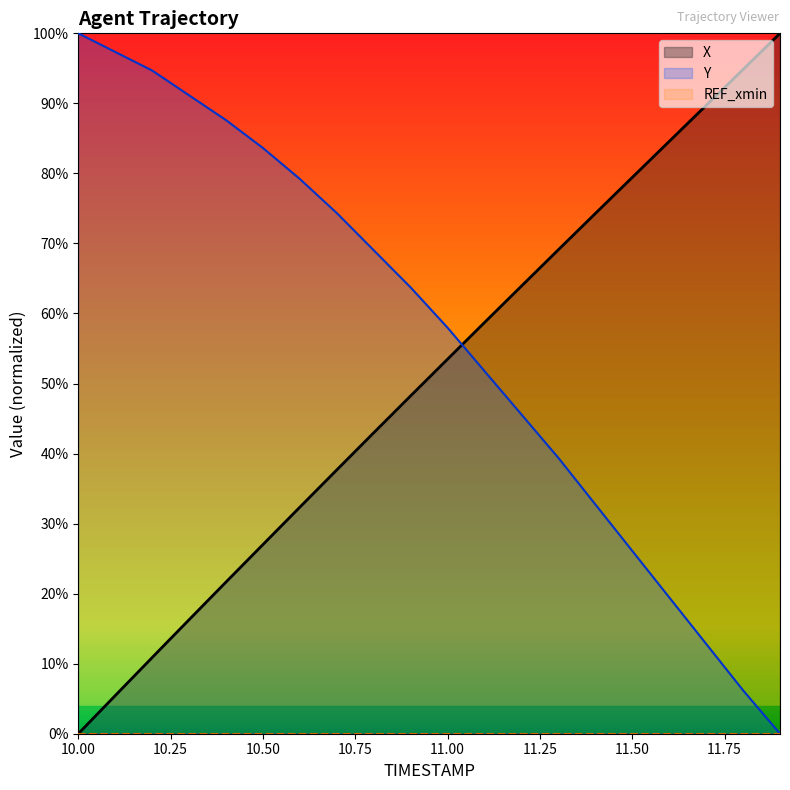

At how many categories does at least one series exceed 0?

20